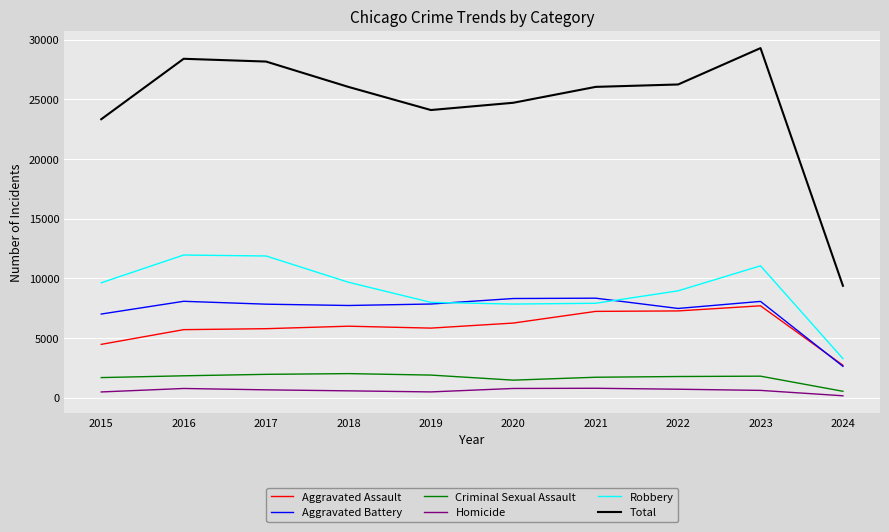

The Total series shows 26040 at 2021. True or false?

True